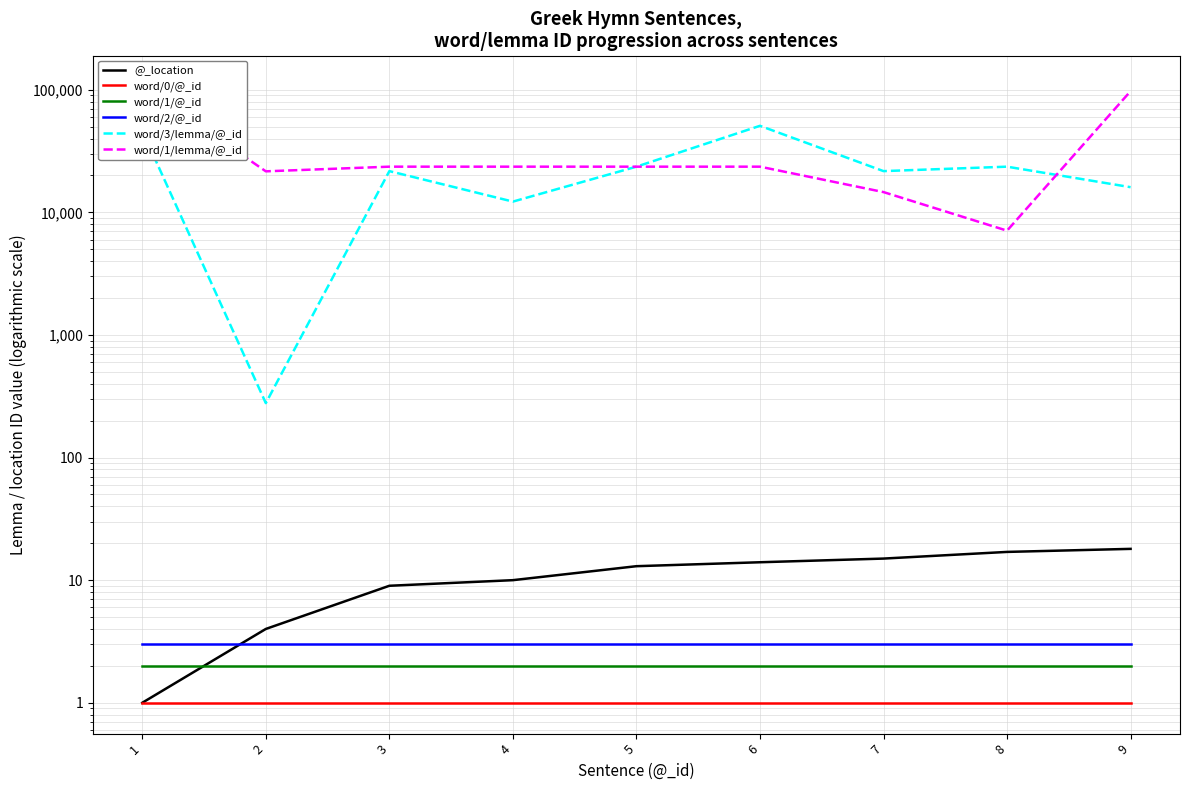

What is the greatest value displayed?

106707